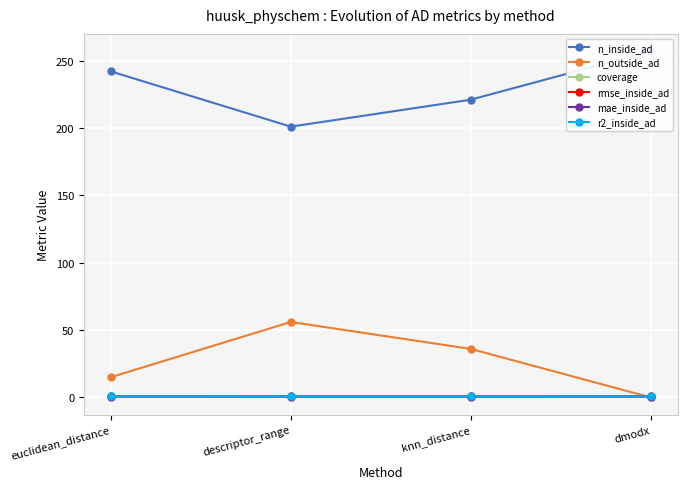

Reading left to right, extract all data points from this chart.

n_inside_ad: 242.0	201.0	221.0	257.0
n_outside_ad: 15.0	56.0	36.0	0.0
coverage: 0.9	0.8	0.9	1.0
rmse_inside_ad: 0.9	0.8	0.8	0.9
mae_inside_ad: 0.6	0.6	0.6	0.6
r2_inside_ad: 0.8	0.8	0.8	0.8